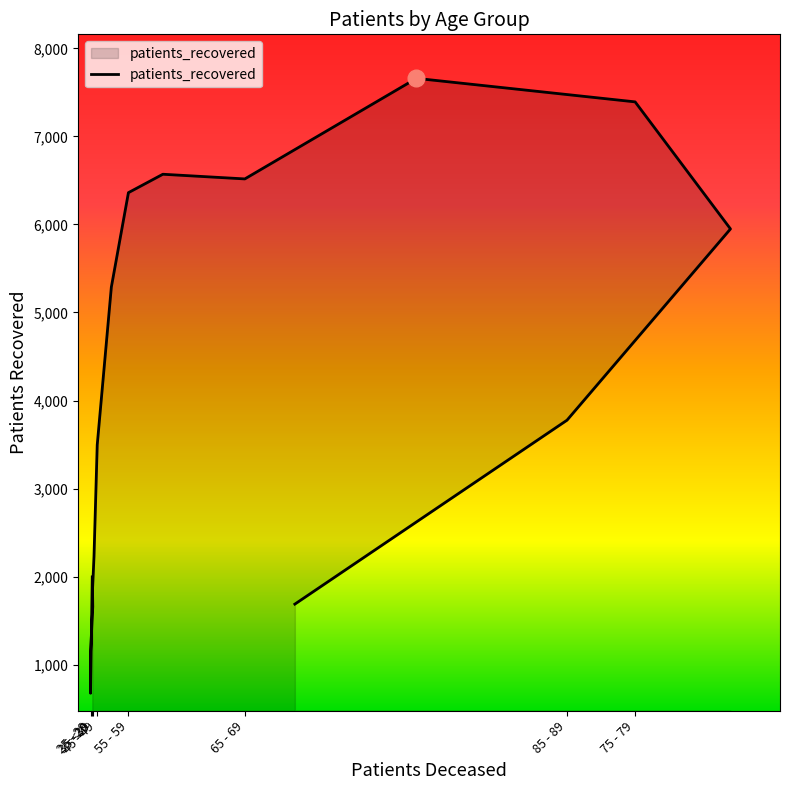

How many points are higher than both their immediate neighbors (excluding endpoints)?

2